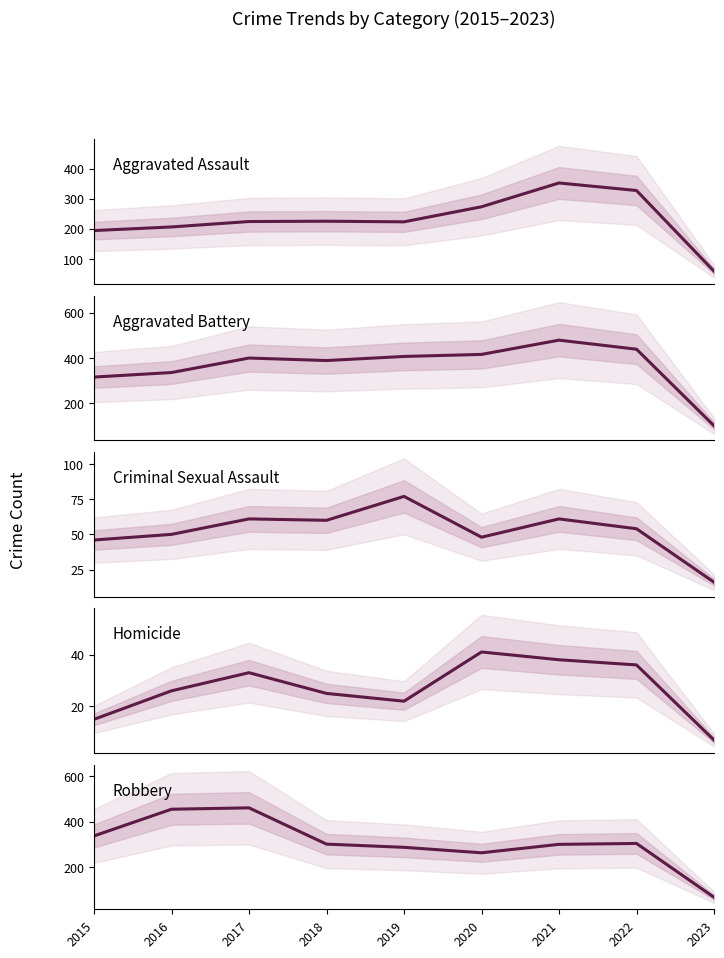

What is the average value of the Robbery series?

308